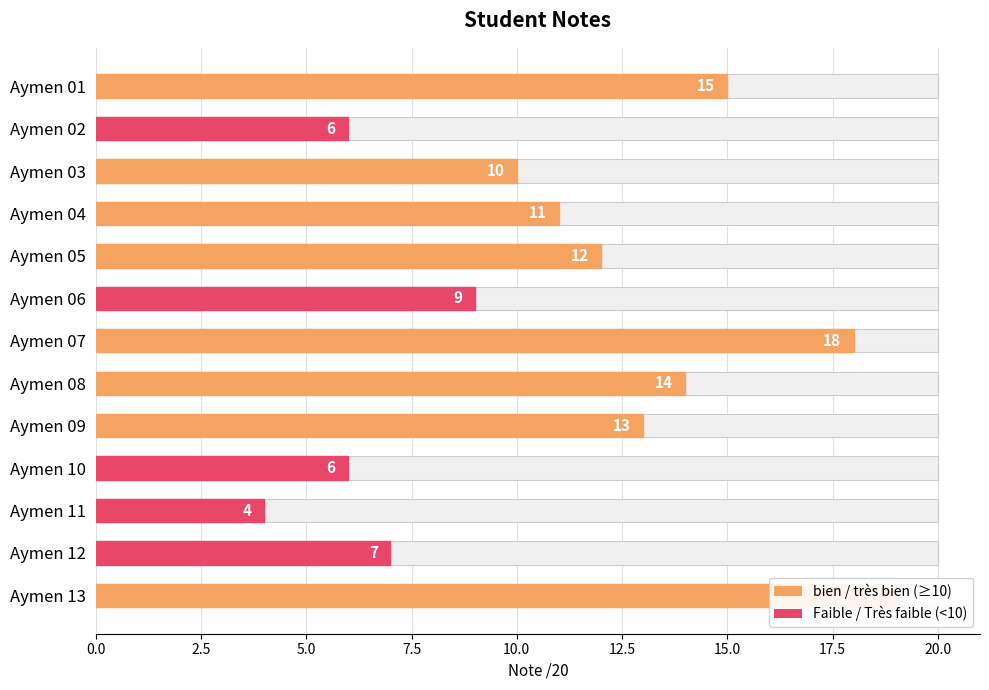

The chart shows a value of 32 at Aymen 07. True or false?

False